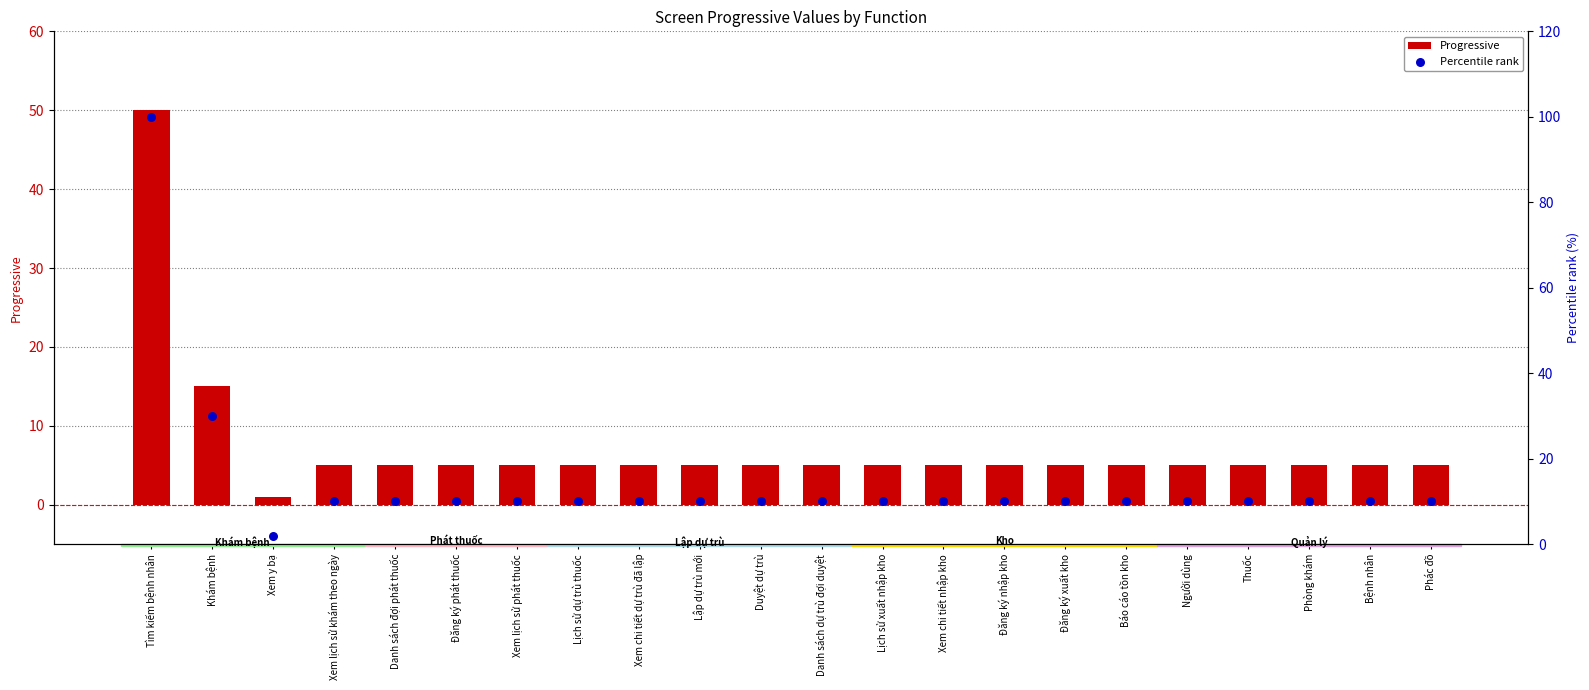

Which series has the widest spread of Y values?

Percentile rank